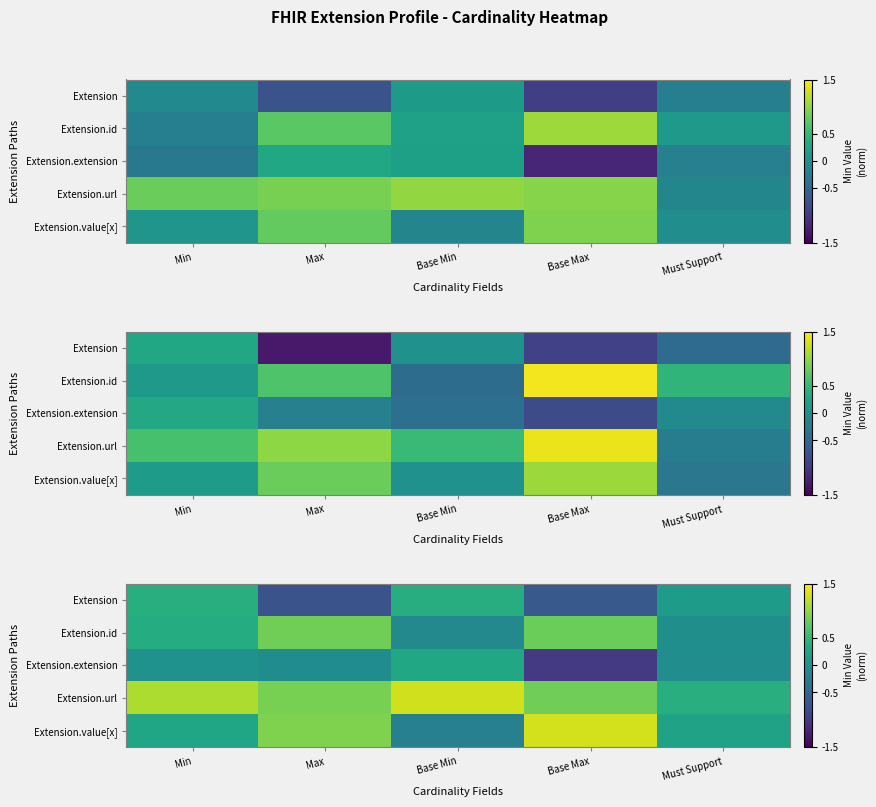

Rank the series at Base Max from lowest to highest value.

Extension.extension, Extension, Extension.id, Extension.url, Extension.value[x]